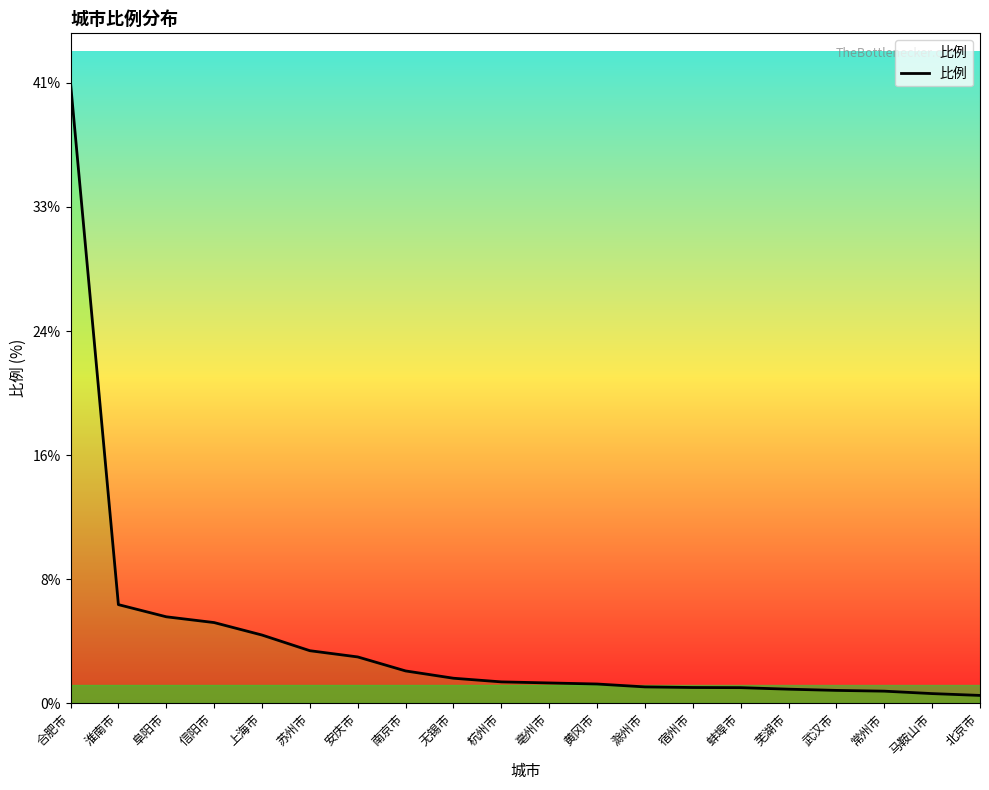

Which label corresponds to the smallest value in the chart?

北京市